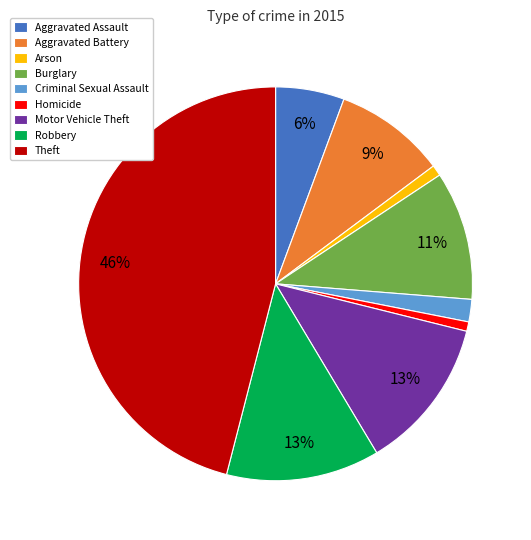

What is the ratio of the value at Motor Vehicle Theft to the value at Burglary?

1.2